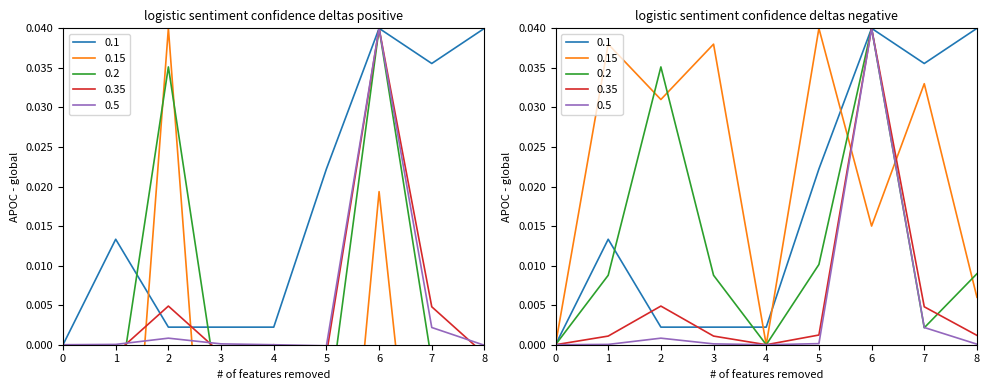

Which series has the largest total across all categories?

0.1